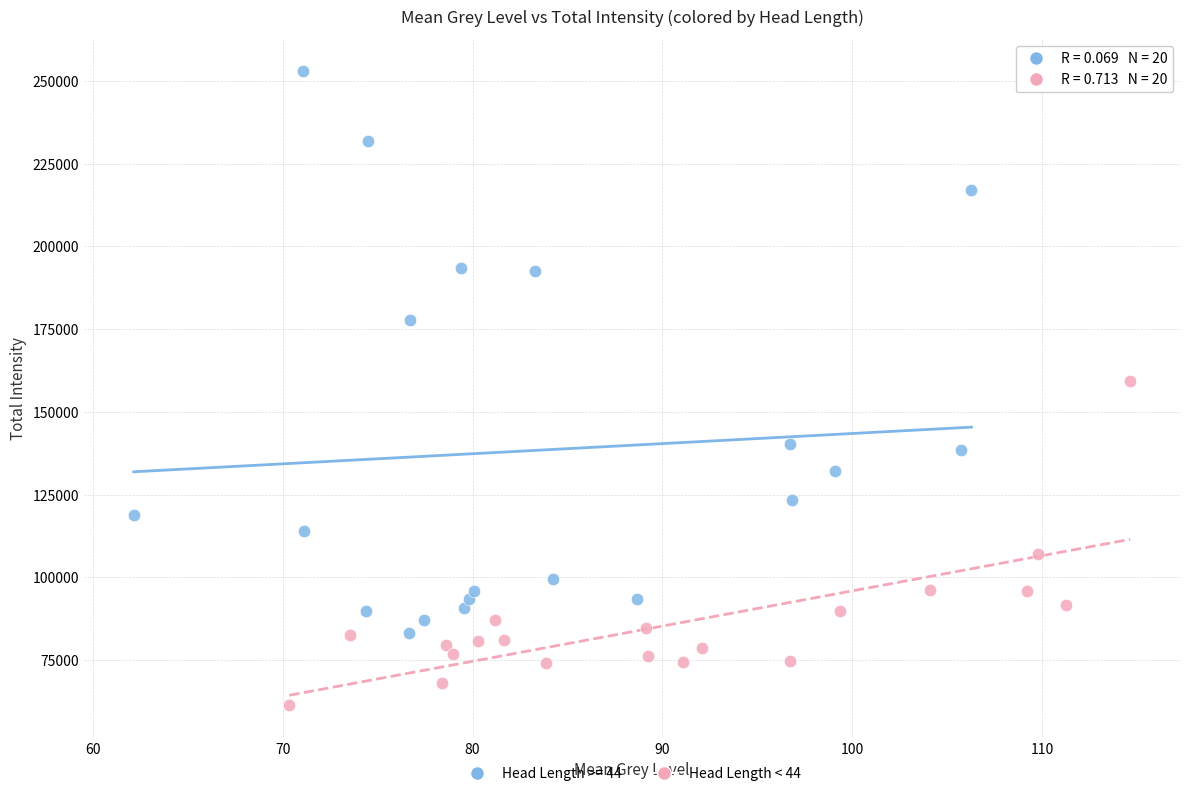

Which series contains the highest Y value?

Head Length >= 44